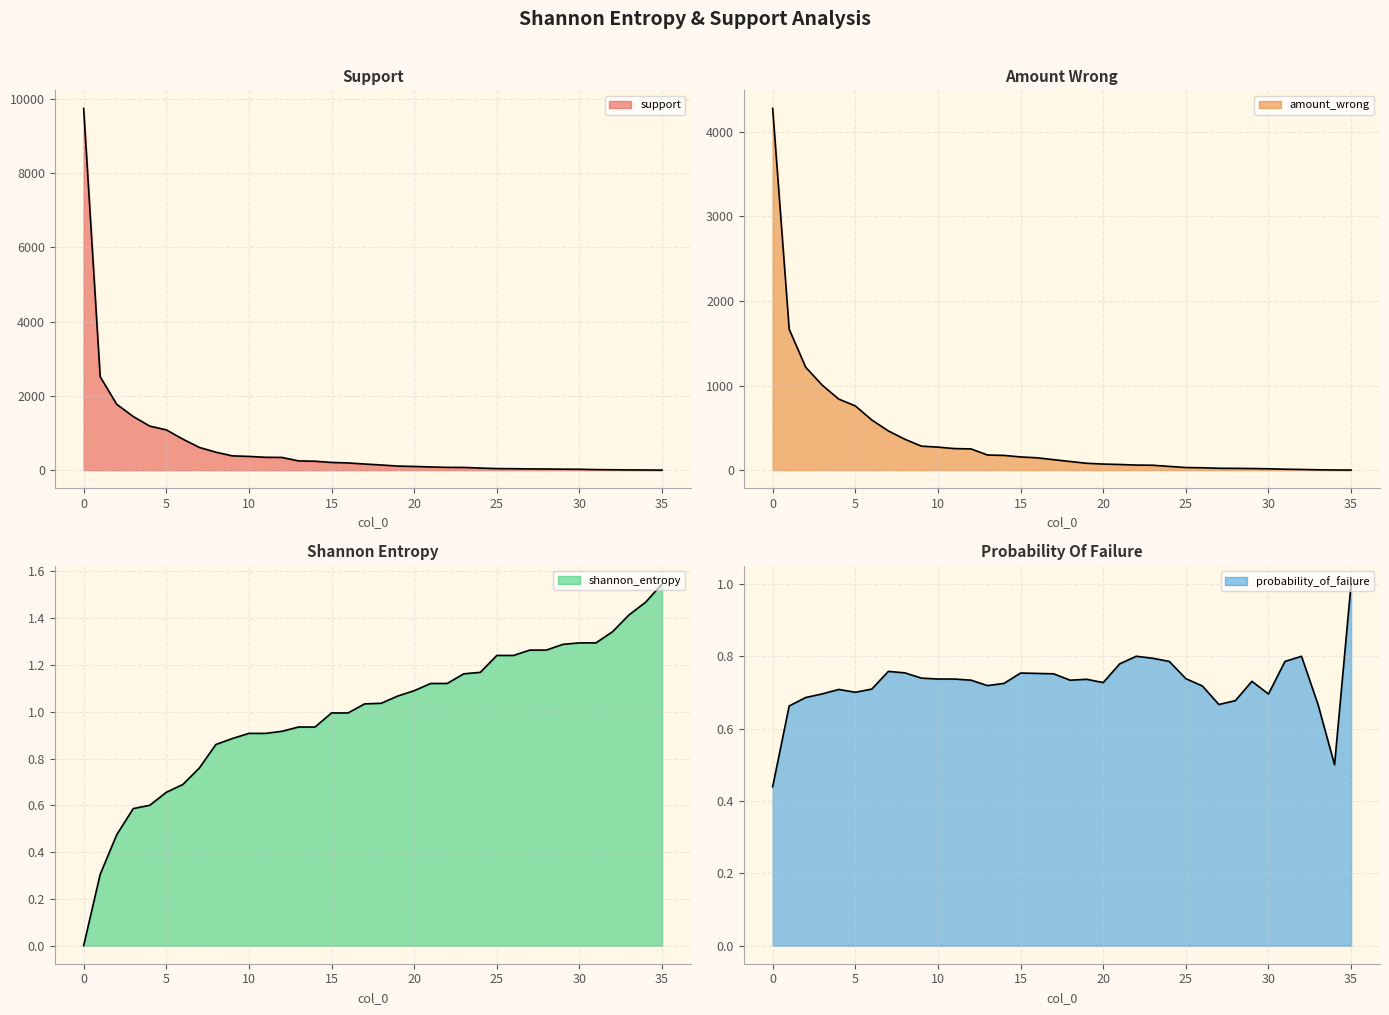

Is the value of amount_wrong at 21 greater than the value of support at 17?

No